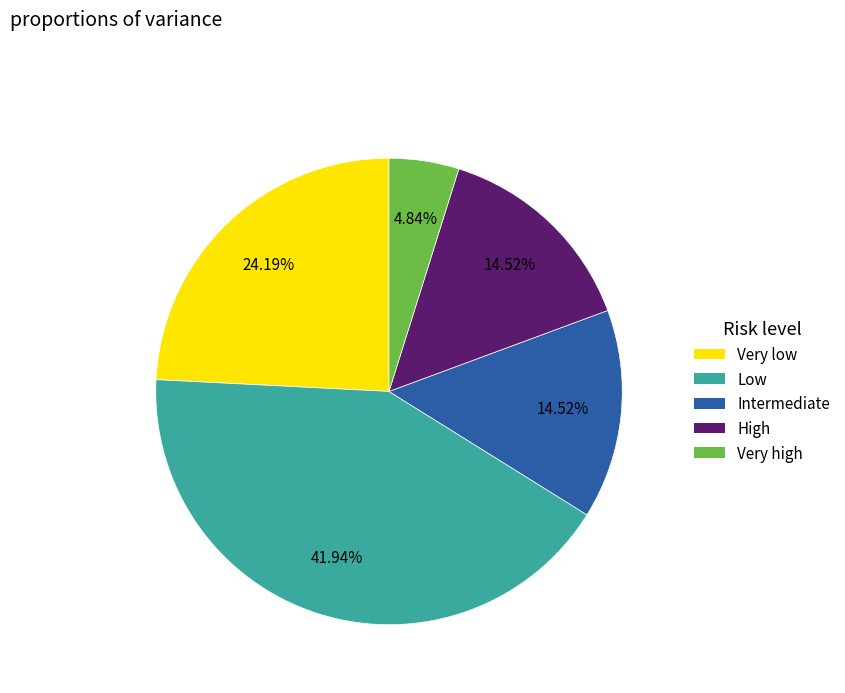

Between Low and High, which is larger?

Low